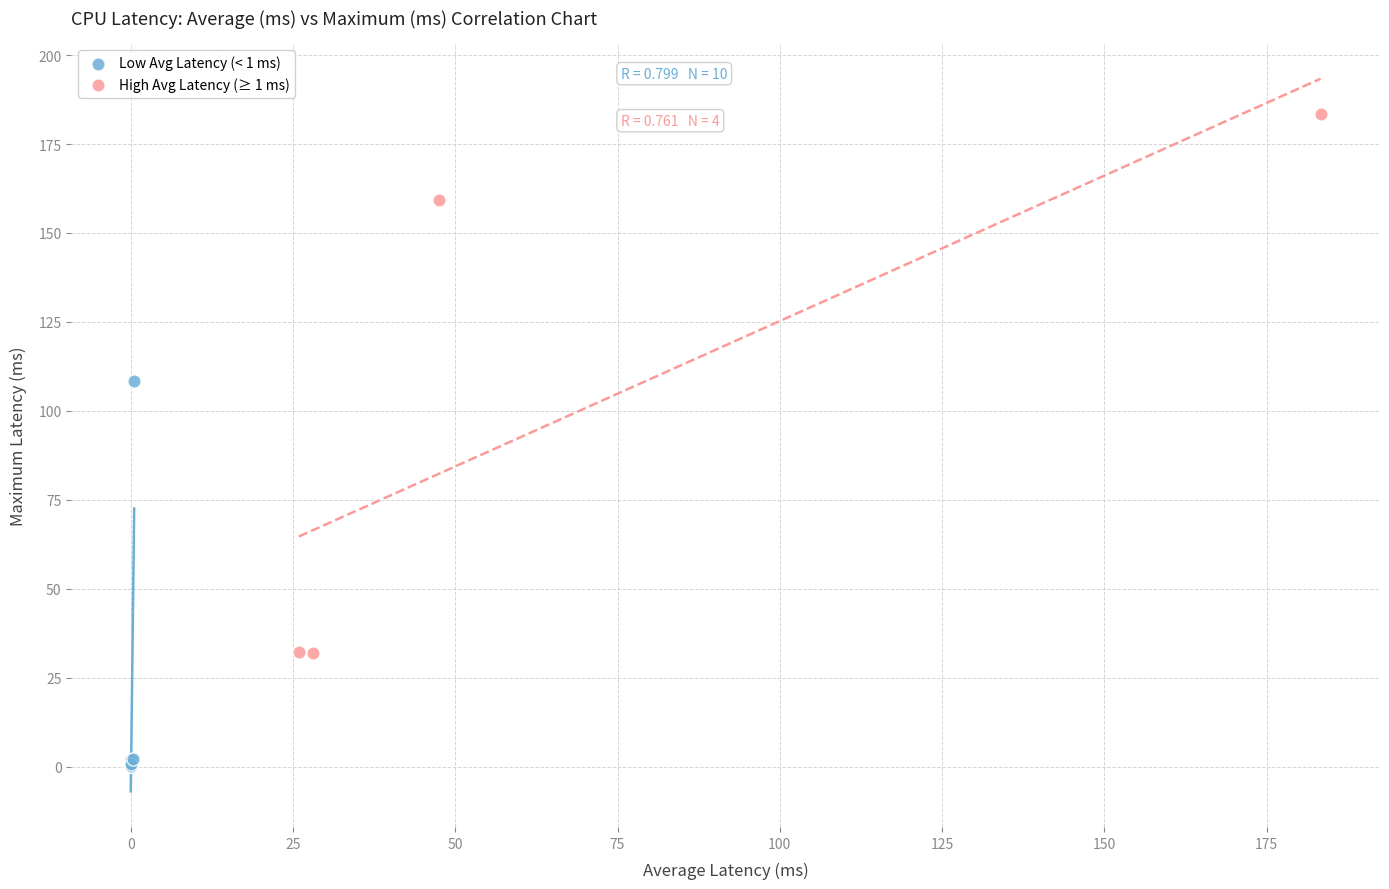

Which series has the largest Y range (max minus min)?

High Avg Latency (≥ 1 ms)